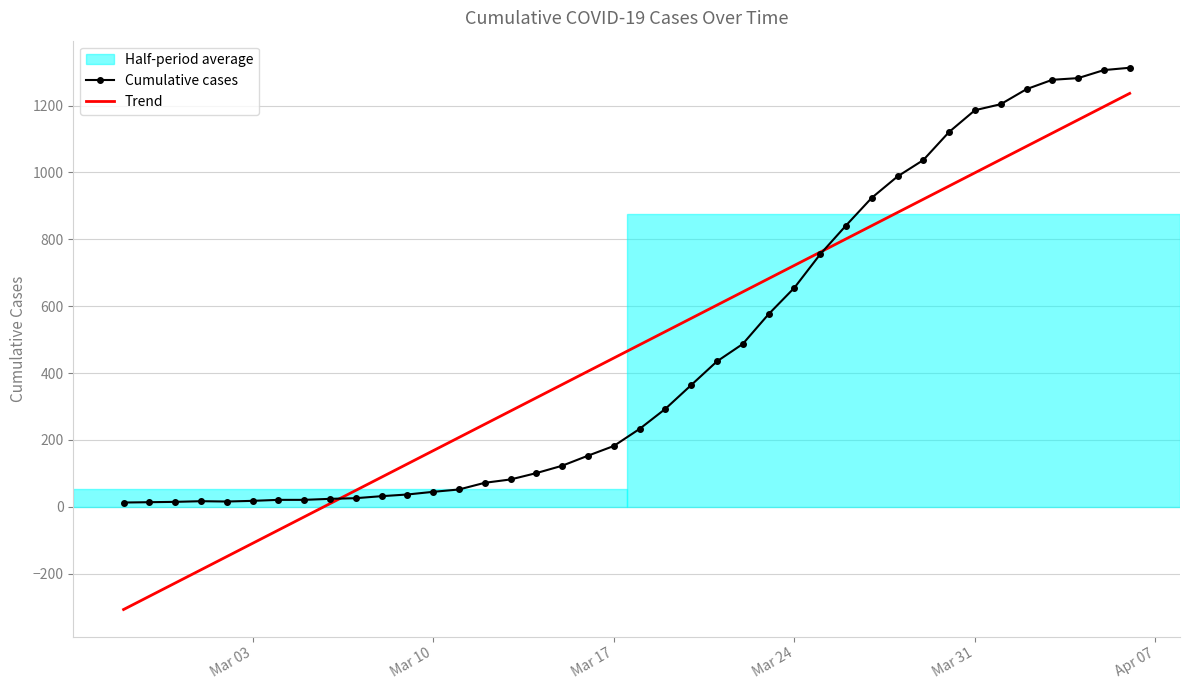

Is this an area chart (filled region under the line)?

No